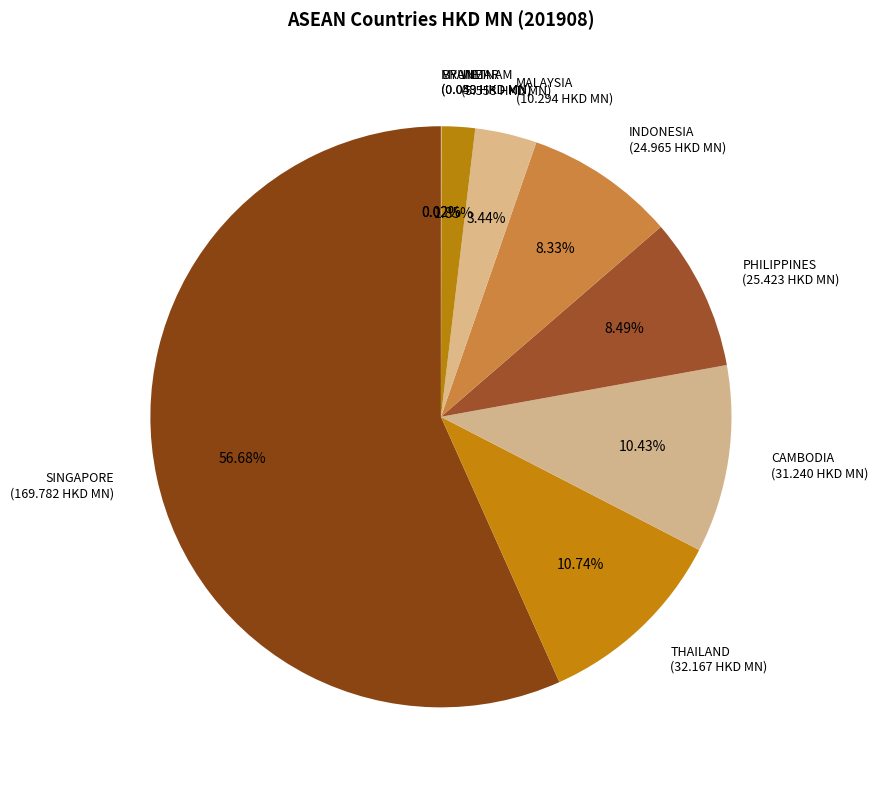

The MALAYSIA slice represents 3% of the pie. True or false?

True